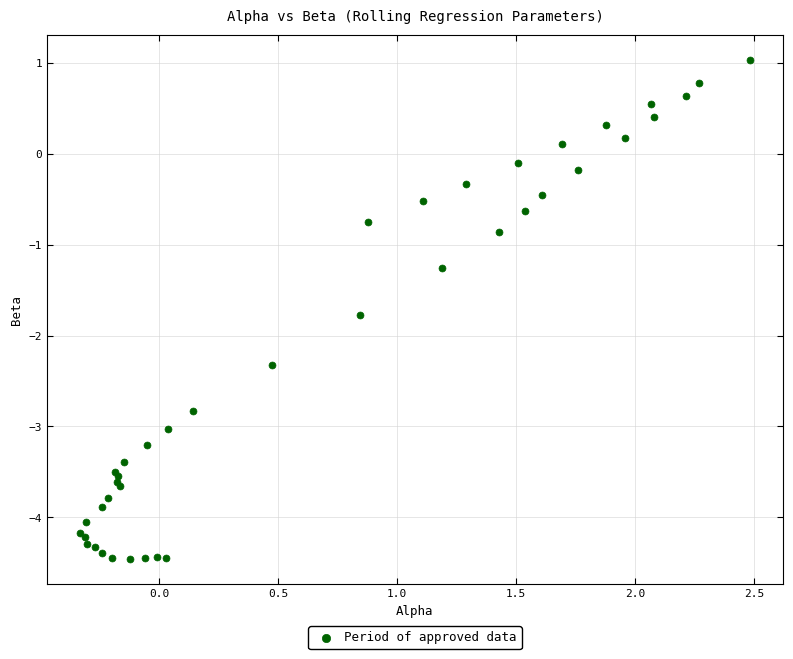

What Y value in the scatter plot is closest to -1?

-0.9